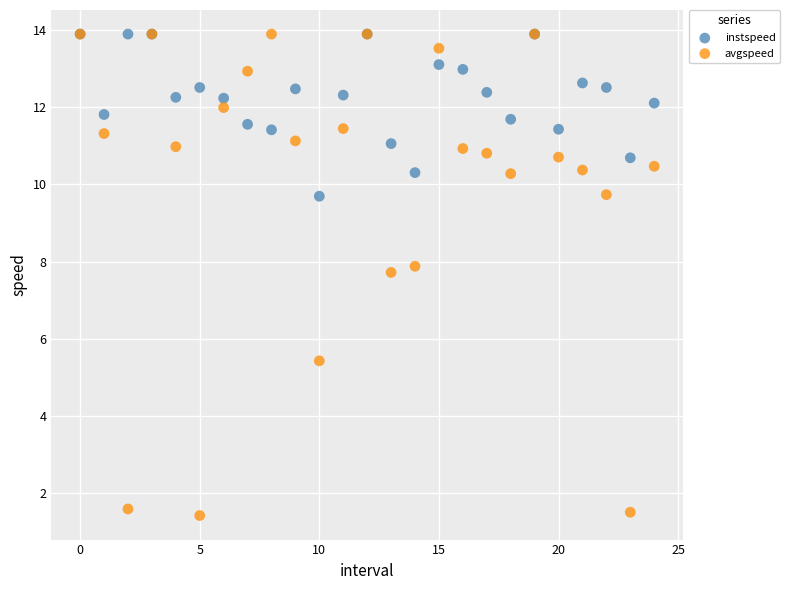

Across all series, what Y value is closest to 7?

7.7